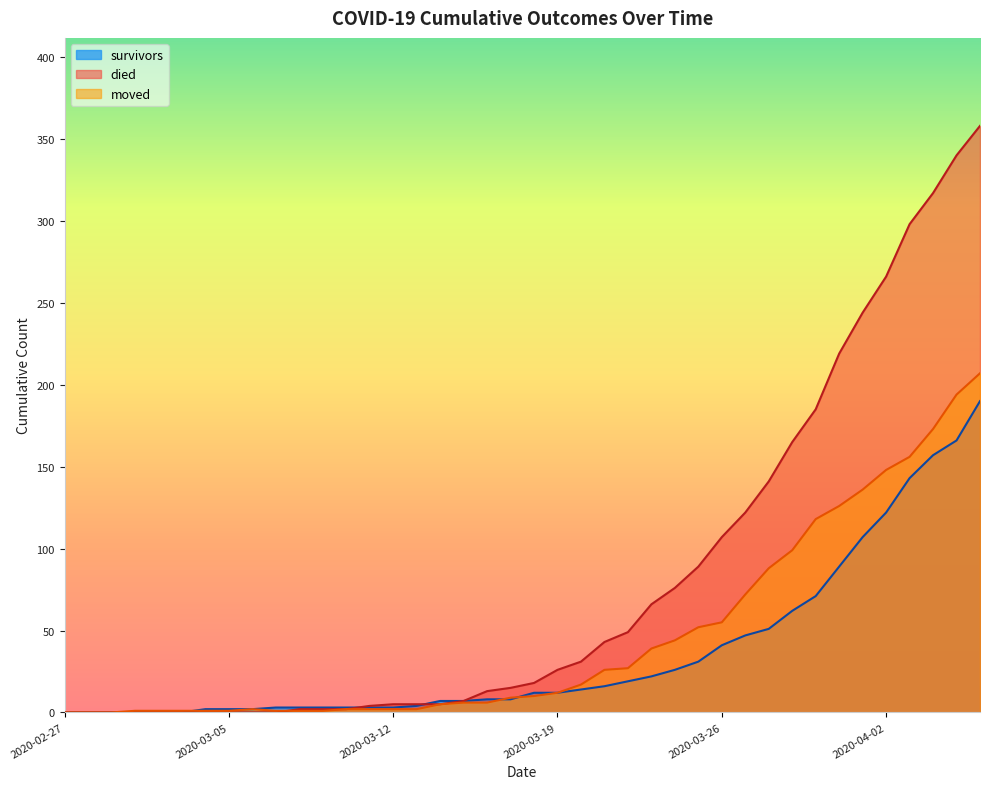

Reading left to right, transcribe all the data shown in this chart.

survivors: 2020-02-27=0	2020-02-28=0	2020-02-29=0	2020-03-01=0	2020-03-02=0	2020-03-03=0	2020-03-04=2	2020-03-05=2	2020-03-06=2	2020-03-07=3	2020-03-08=3	2020-03-09=3	2020-03-10=3	2020-03-11=3	2020-03-12=3	2020-03-13=4	2020-03-14=7	2020-03-15=7	2020-03-16=8	2020-03-17=8	2020-03-18=12	2020-03-19=12	2020-03-20=14	2020-03-21=16	2020-03-22=19	2020-03-23=22	2020-03-24=26	2020-03-25=31	2020-03-26=41	2020-03-27=47	2020-03-28=51	2020-03-29=62	2020-03-30=71	2020-03-31=89	2020-04-01=107	2020-04-02=122	2020-04-03=143	2020-04-04=157	2020-04-05=166	2020-04-06=190
died: 2020-02-27=0	2020-02-28=0	2020-02-29=0	2020-03-01=0	2020-03-02=0	2020-03-03=0	2020-03-04=0	2020-03-05=0	2020-03-06=0	2020-03-07=0	2020-03-08=2	2020-03-09=2	2020-03-10=2	2020-03-11=4	2020-03-12=5	2020-03-13=5	2020-03-14=5	2020-03-15=7	2020-03-16=13	2020-03-17=15	2020-03-18=18	2020-03-19=26	2020-03-20=31	2020-03-21=43	2020-03-22=49	2020-03-23=66	2020-03-24=76	2020-03-25=89	2020-03-26=107	2020-03-27=122	2020-03-28=141	2020-03-29=165	2020-03-30=185	2020-03-31=219	2020-04-01=244	2020-04-02=266	2020-04-03=298	2020-04-04=317	2020-04-05=340	2020-04-06=358
moved: 2020-02-27=0	2020-02-28=0	2020-02-29=0	2020-03-01=1	2020-03-02=1	2020-03-03=1	2020-03-04=1	2020-03-05=1	2020-03-06=2	2020-03-07=1	2020-03-08=1	2020-03-09=1	2020-03-10=2	2020-03-11=2	2020-03-12=2	2020-03-13=2	2020-03-14=5	2020-03-15=6	2020-03-16=6	2020-03-17=9	2020-03-18=10	2020-03-19=12	2020-03-20=17	2020-03-21=26	2020-03-22=27	2020-03-23=39	2020-03-24=44	2020-03-25=52	2020-03-26=55	2020-03-27=72	2020-03-28=88	2020-03-29=99	2020-03-30=118	2020-03-31=126	2020-04-01=136	2020-04-02=148	2020-04-03=156	2020-04-04=173	2020-04-05=194	2020-04-06=207